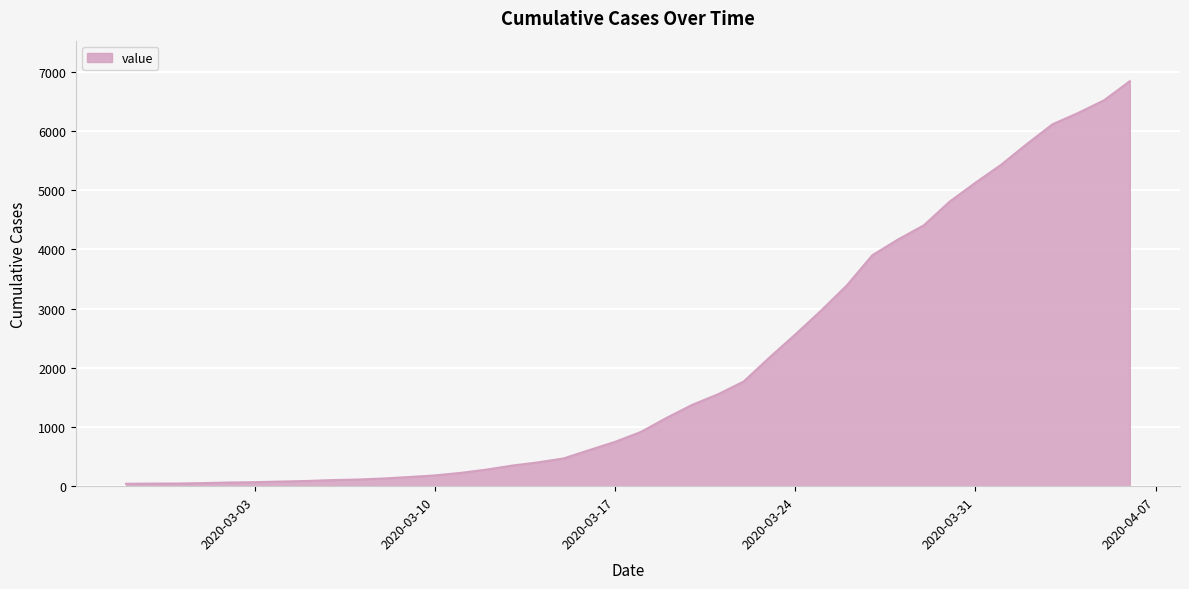

What is the difference between the maximum and minimum values?

6803